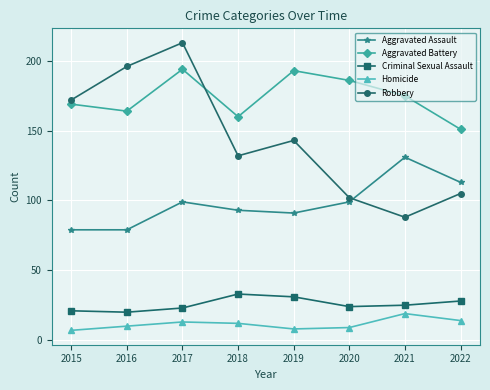

What is the minimum value shown in the chart?

7